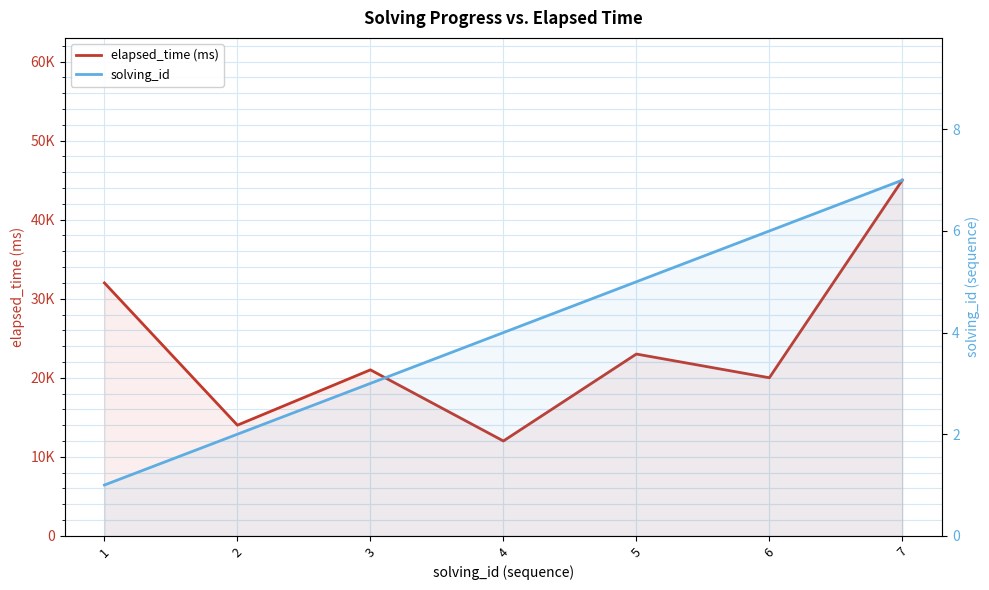

Rank the series at 7 from highest to lowest value.

elapsed_time (ms), solving_id